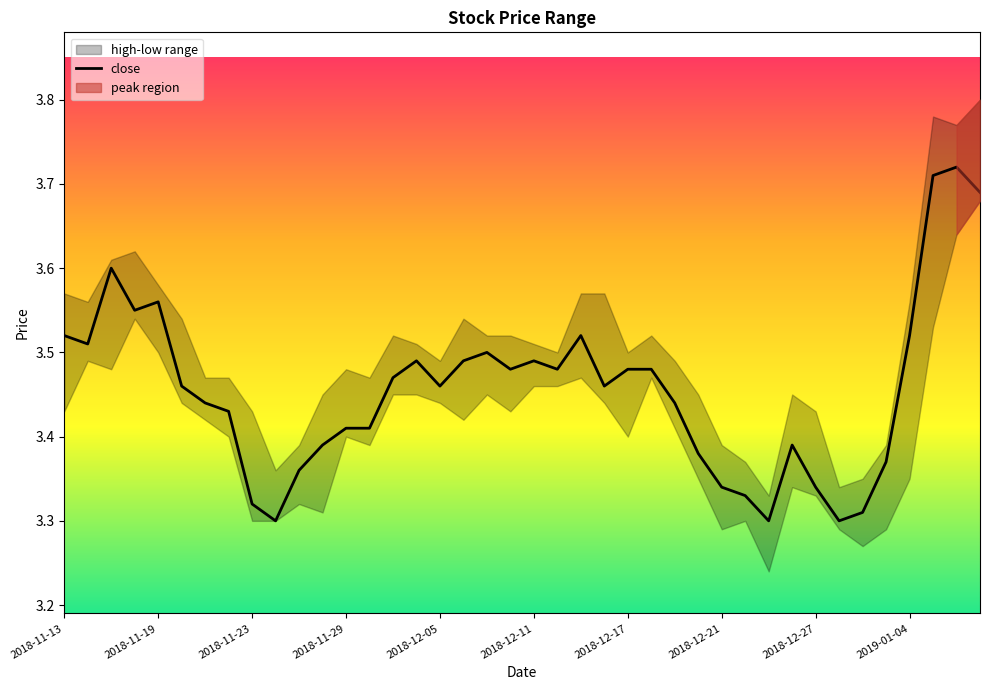

The value of close at 2018-11-29 is 0.9. True or false?

False